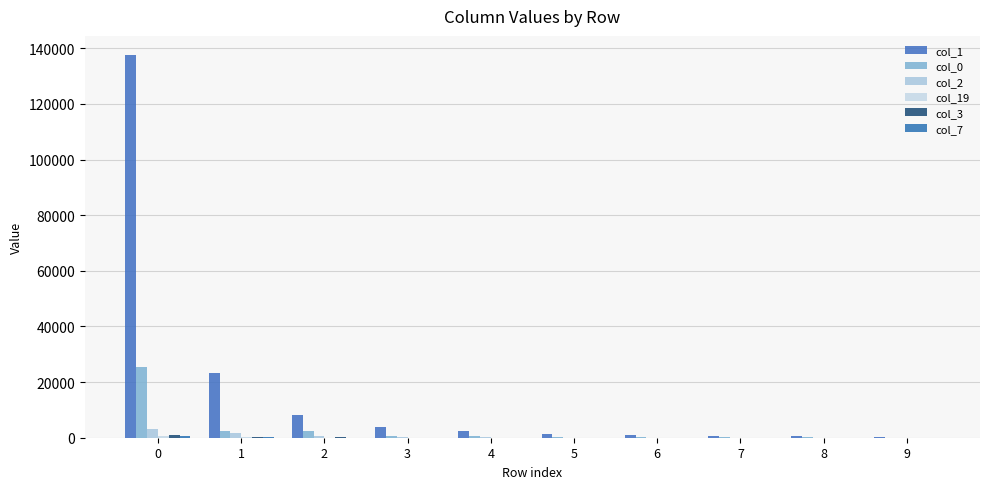

What is the difference between the col_1 values at 2 and 5?

6925